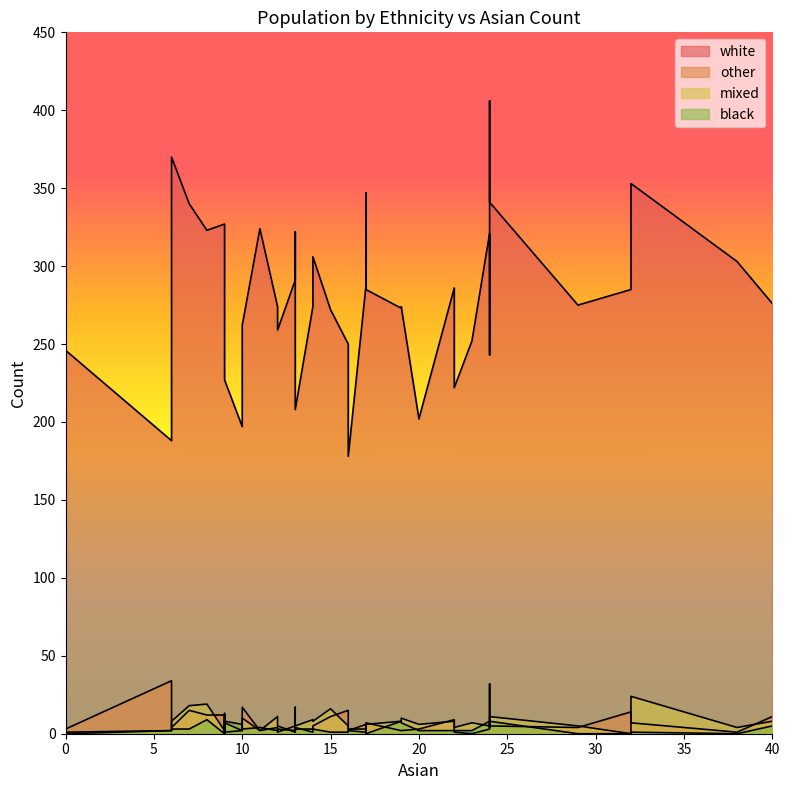

At 22, list the series in order from smallest to largest.

mixed, black, other, white